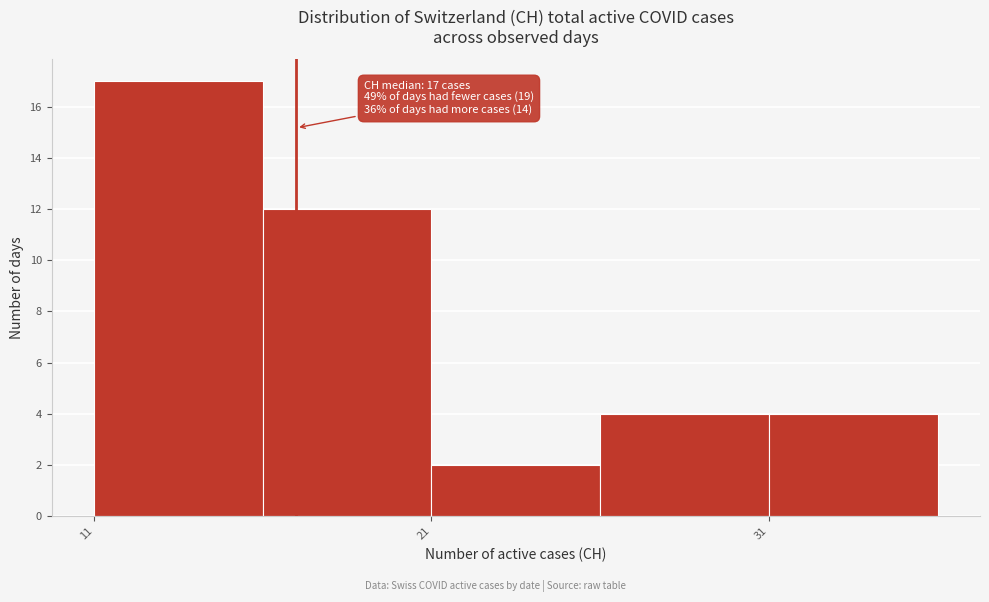

Which range on the x-axis has the tallest bar?

11 to 16